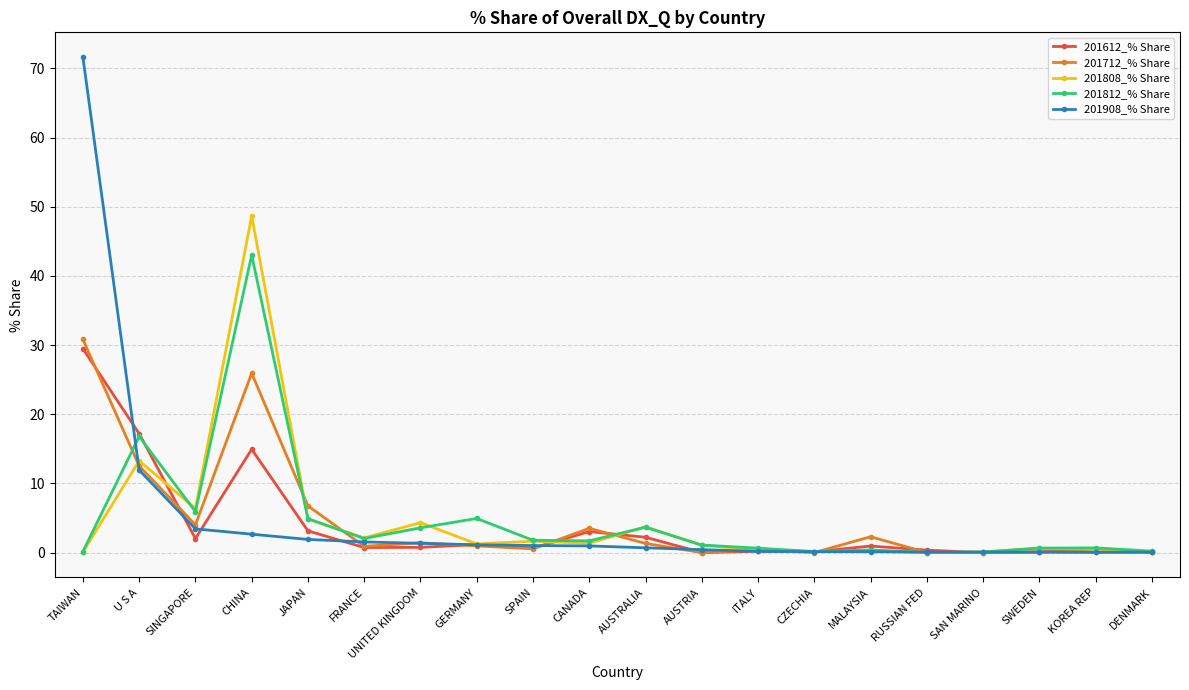

At which label does 201812_% Share first exceed 1?

U S A